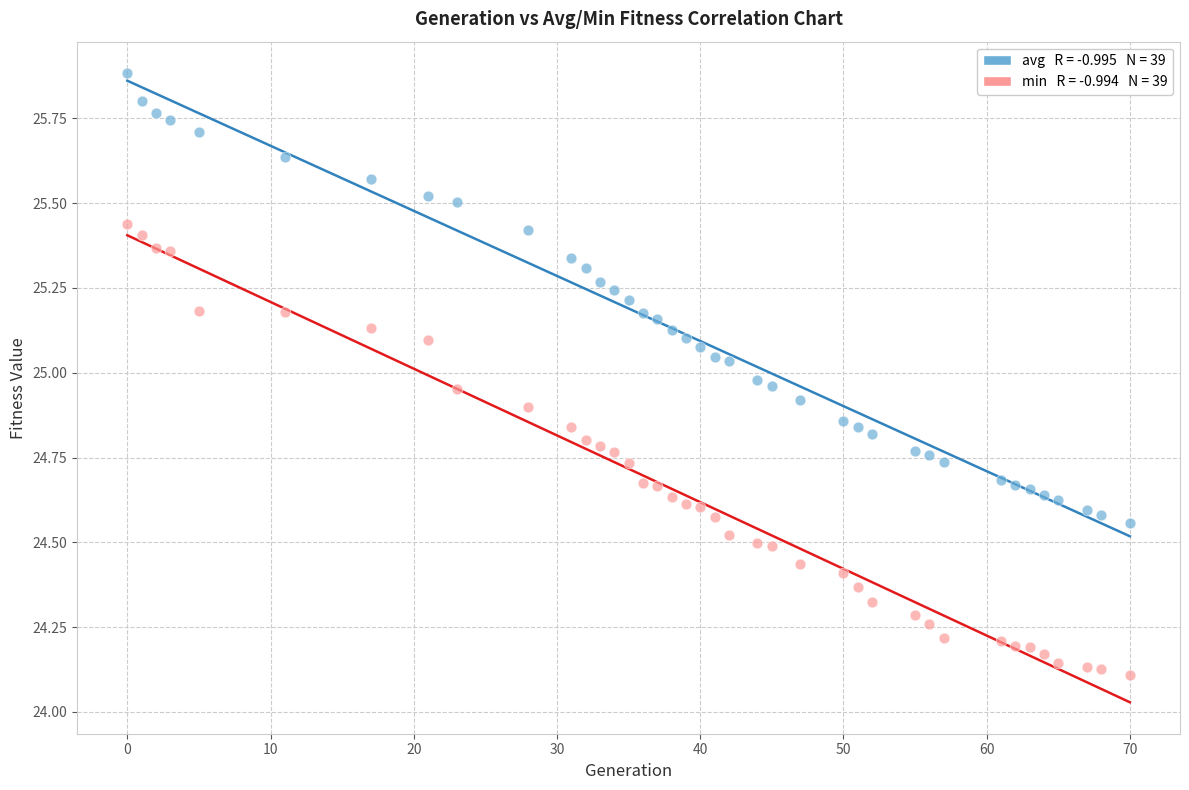

Across all data points, what is the range of X values (max minus min)?

70.0